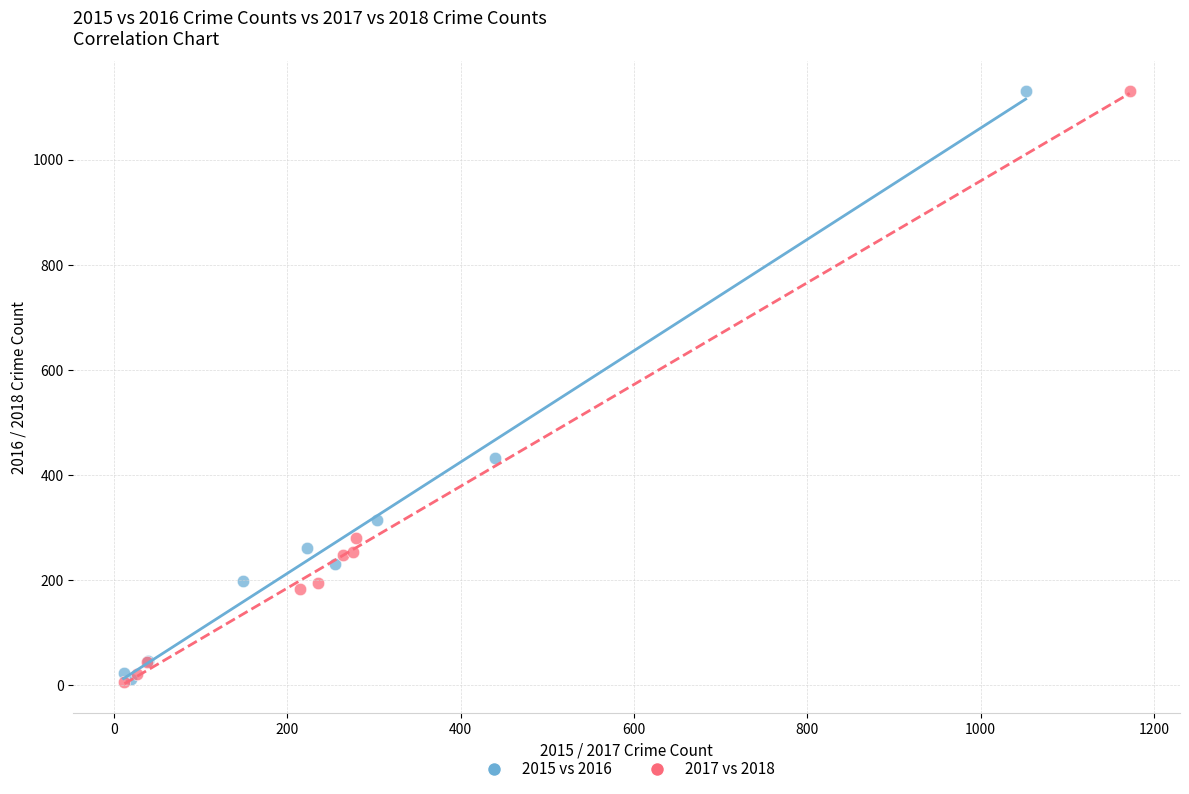

Which series has the largest Y range (max minus min)?

2017 vs 2018